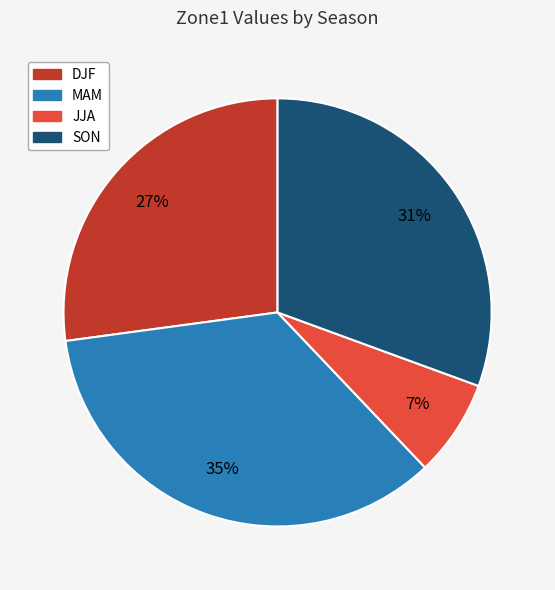

Is JJA the majority of the pie?

No